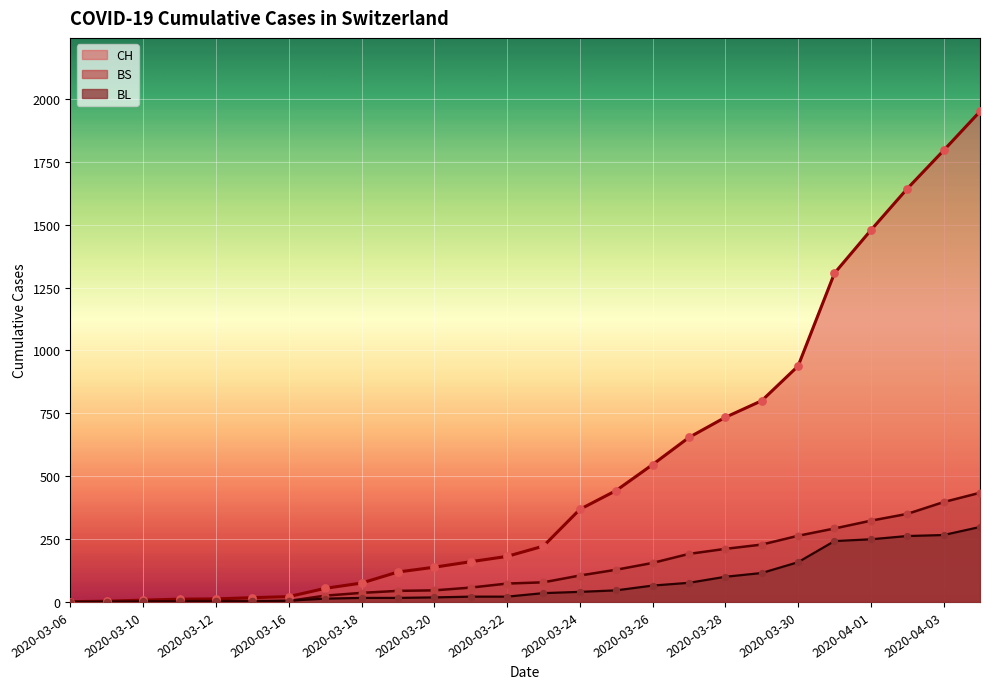

Is the value of BS at 2020-03-17 greater than the value of BL at 2020-03-24?

No